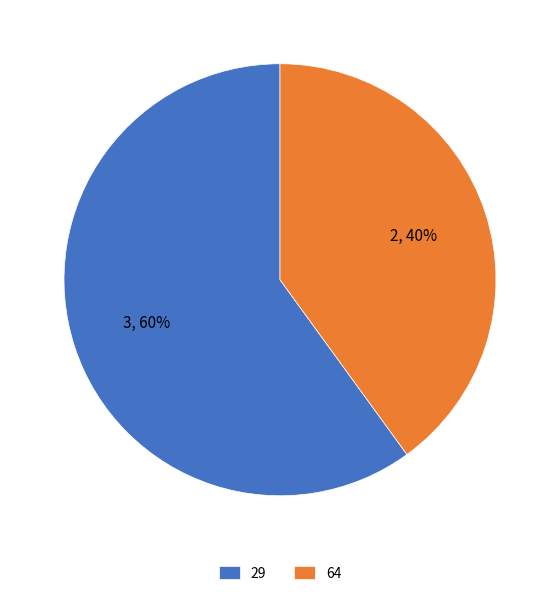

Which category has the smallest portion of the pie?

64